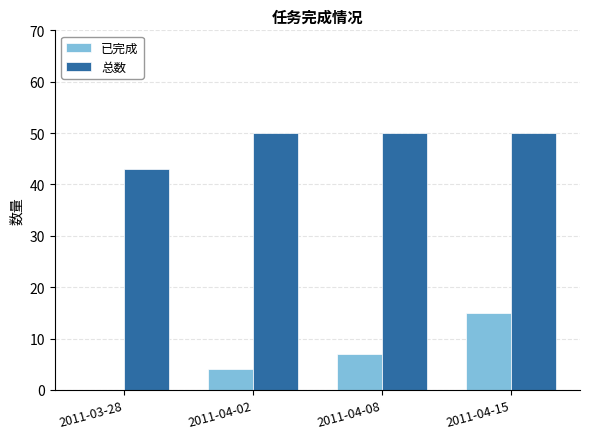

How many groups of bars are there?

4